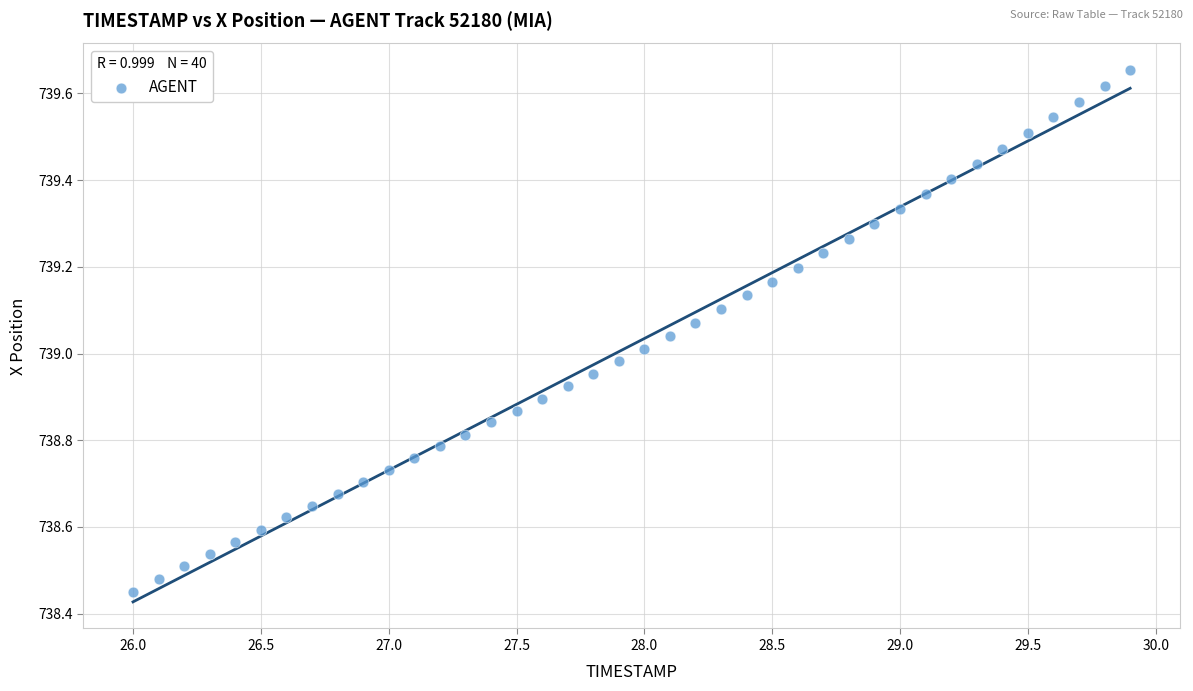

What is the range of Y values (max minus min)?

1.2